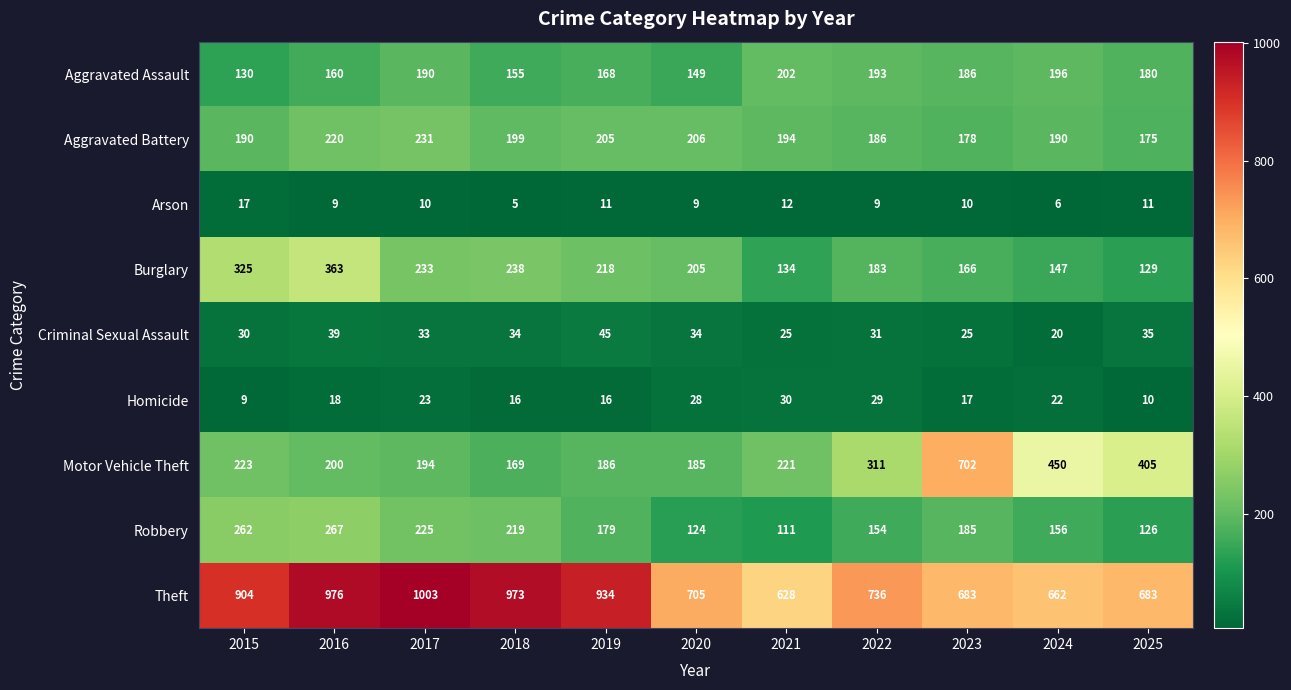

At which label does Arson first exceed 10?

2015